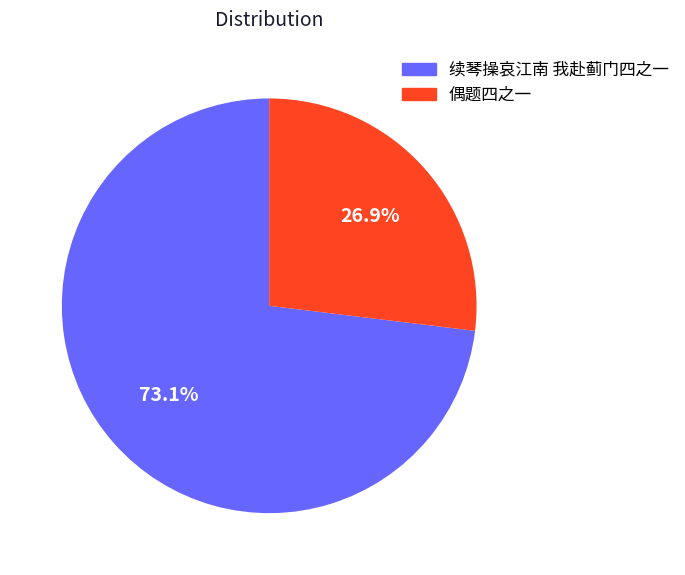

True or false: 续琴操哀江南 我赴蓟门四之一 accounts for 73% of the total.

True